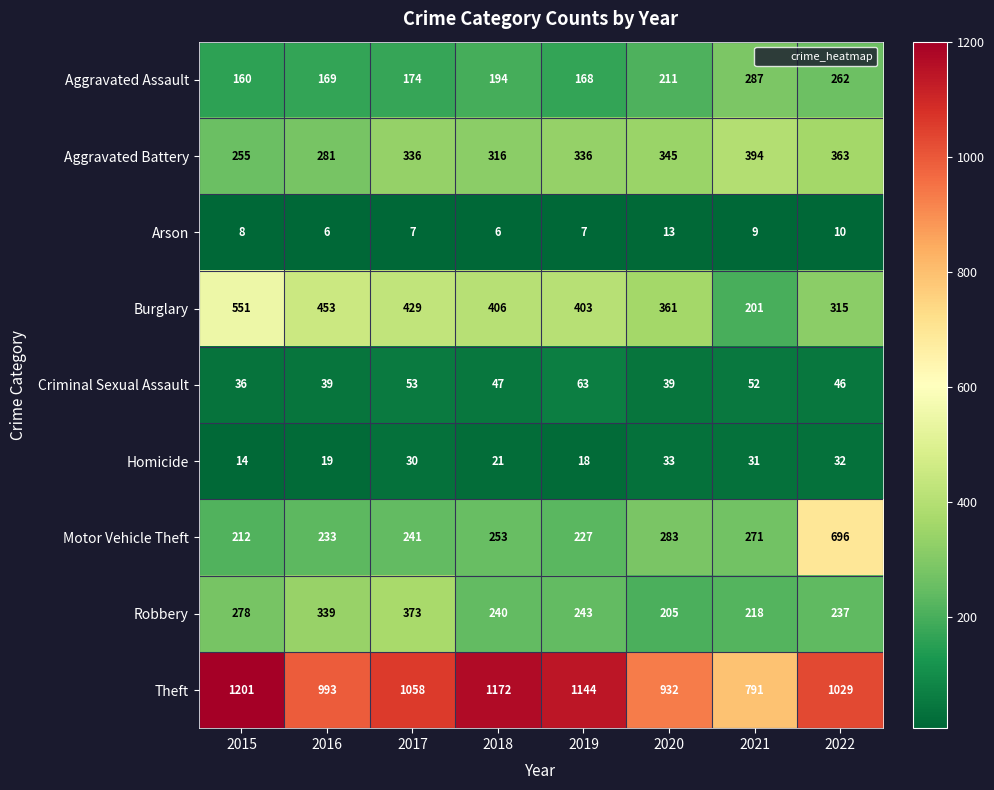

Is it true that Homicide equals 32 at 2022?

True